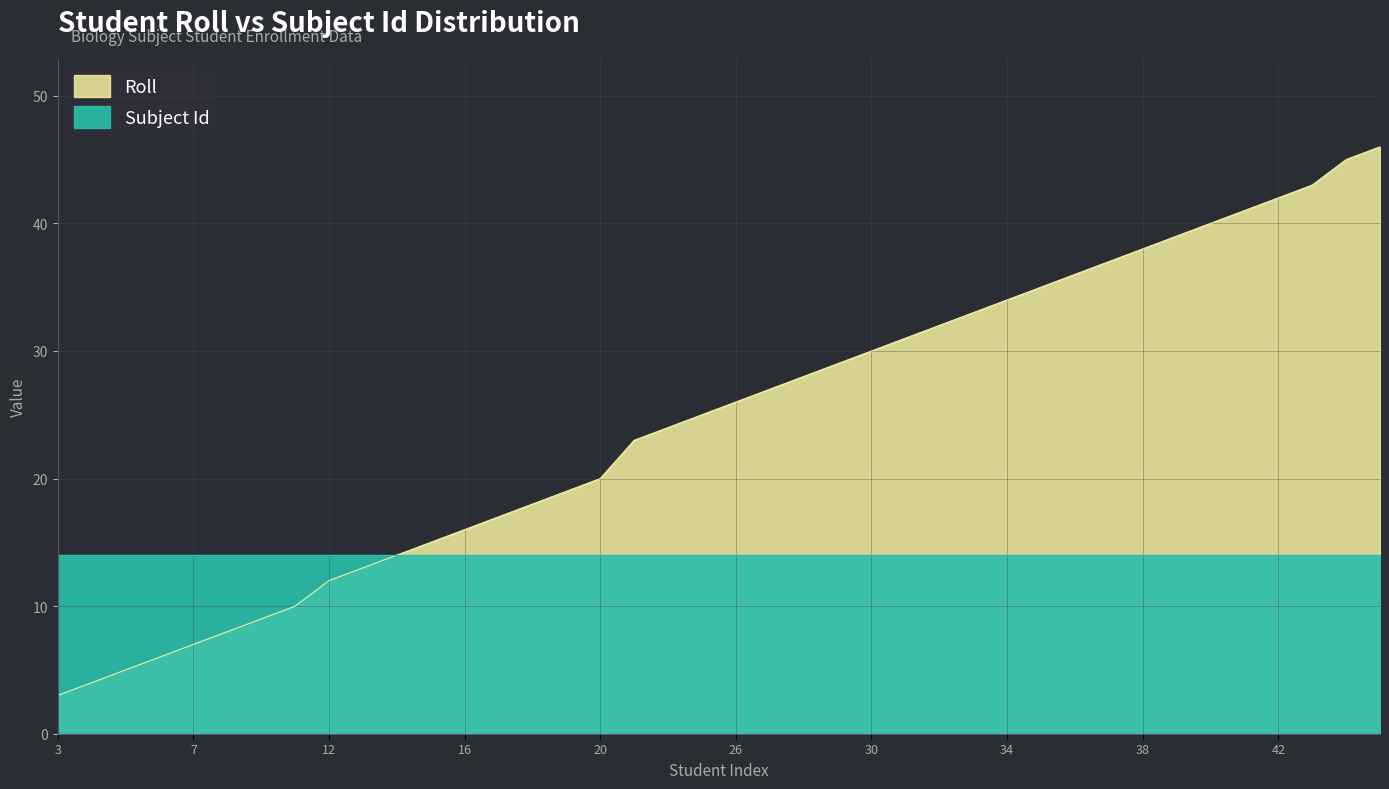

How many categories are shown in the chart?

40